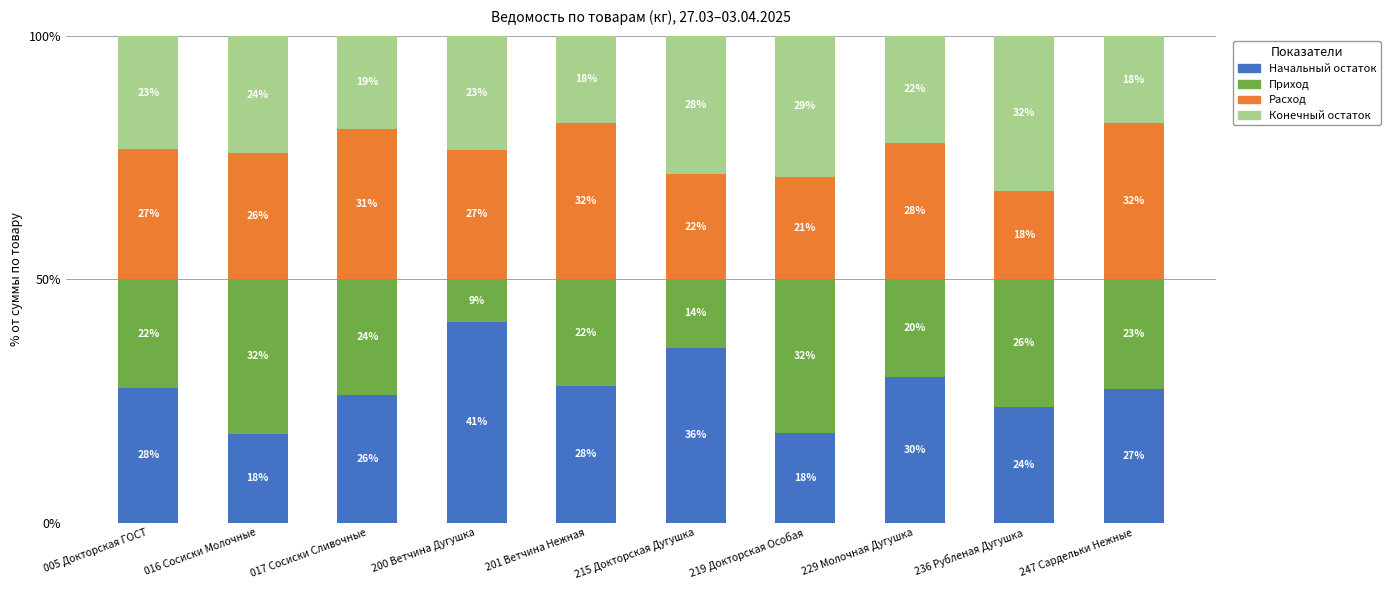

What are all the series names shown in the legend?

Начальный остаток, Приход, Расход, Конечный остаток